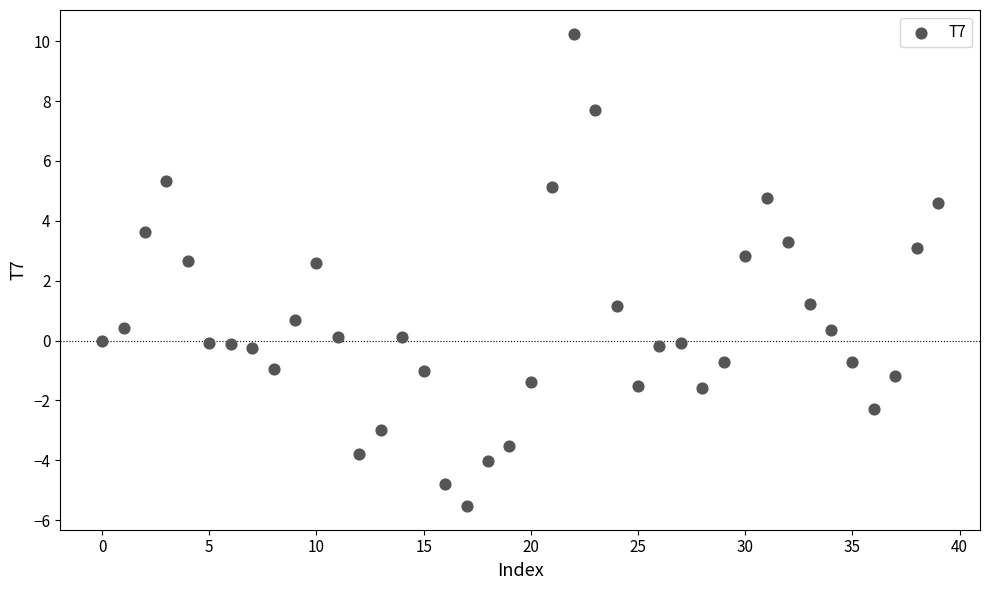

What is the range of Y values (max minus min)?

15.8